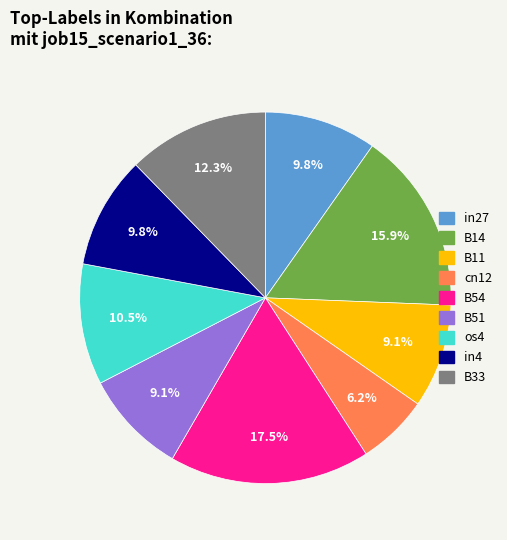

What is the smallest slice in the pie chart?

cn12